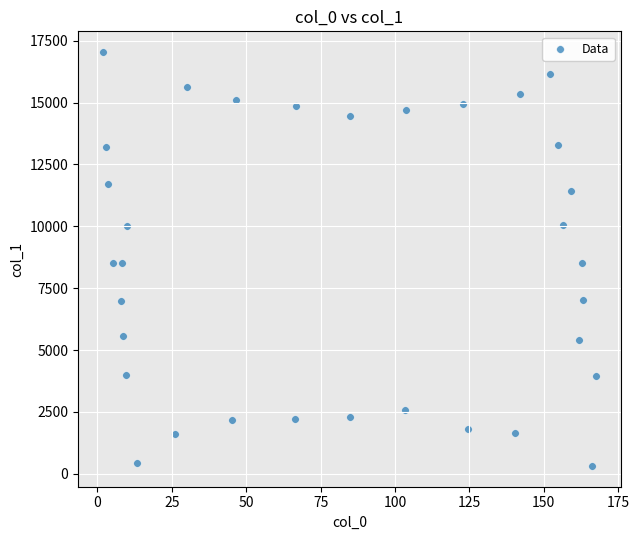

What is the range of X values (max minus min)?

165.8